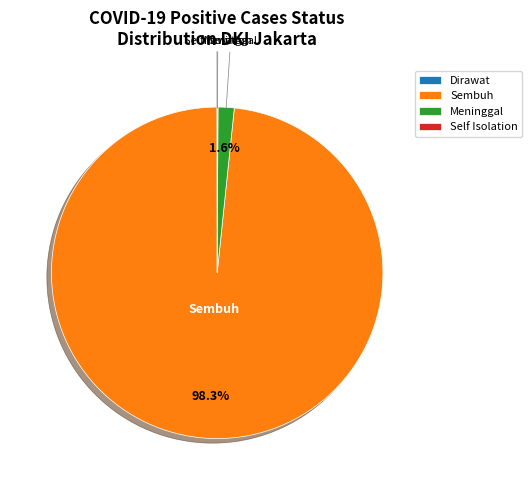

To the nearest percent, what is the average slice percentage?

25%